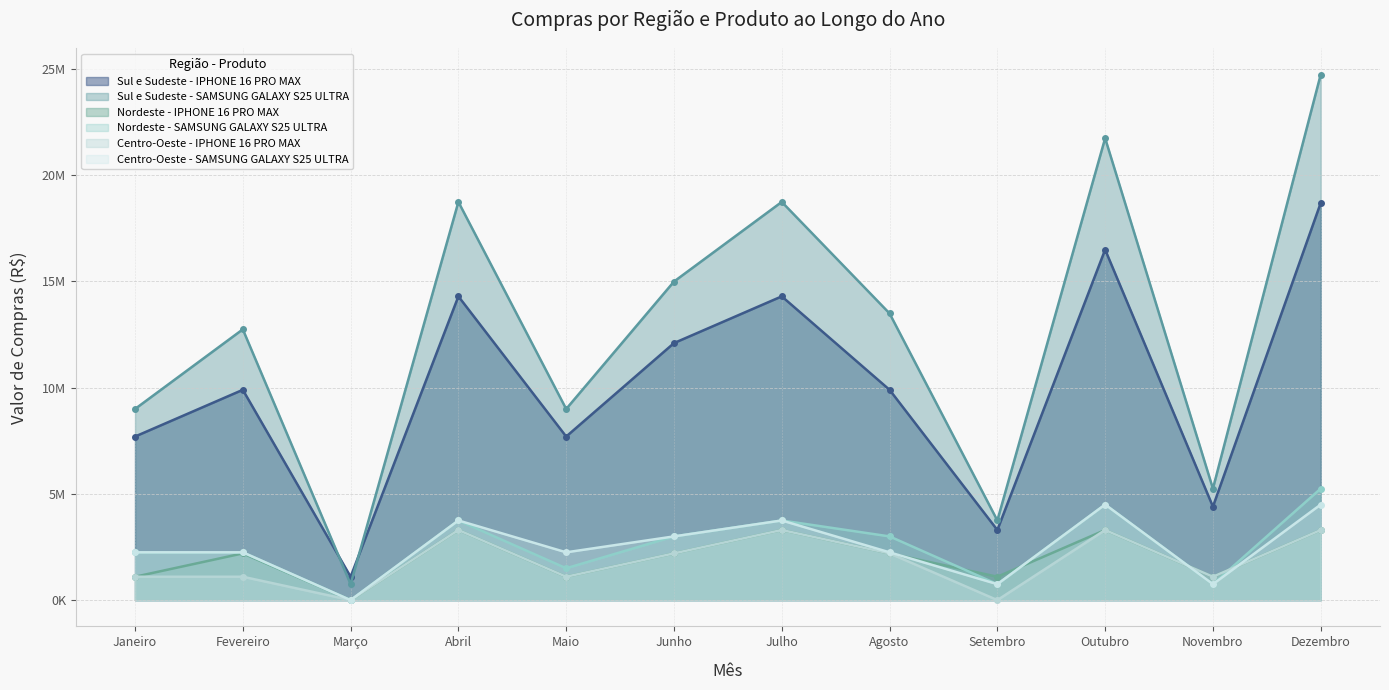

What is the value of the Sul e Sudeste - IPHONE 16 PRO MAX point at the 12th from the left?

18691500